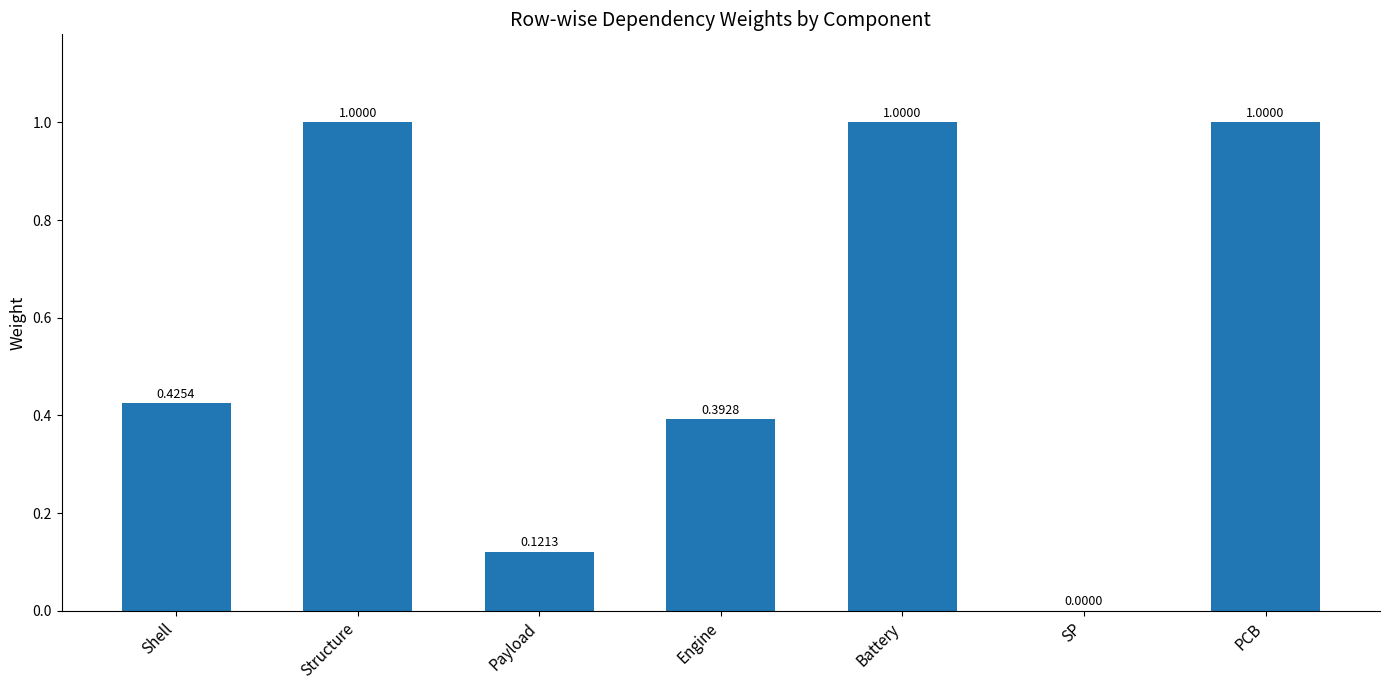

Where is the data nearest to the value 0?

SP